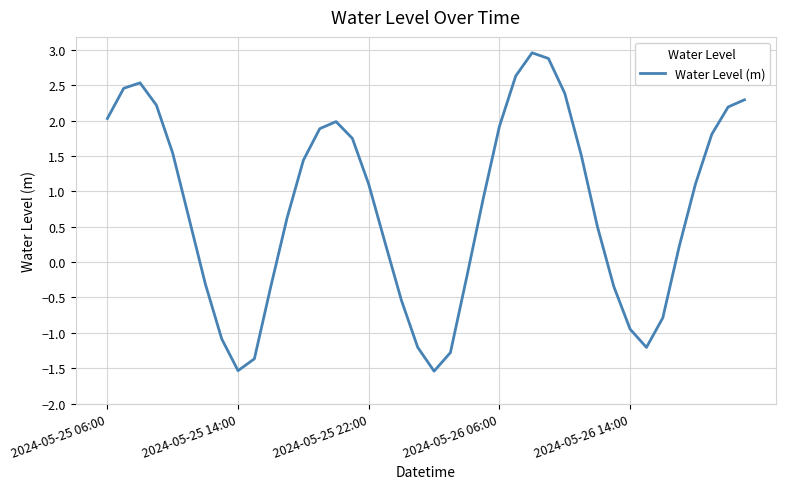

How many categories are shown in the chart?

40